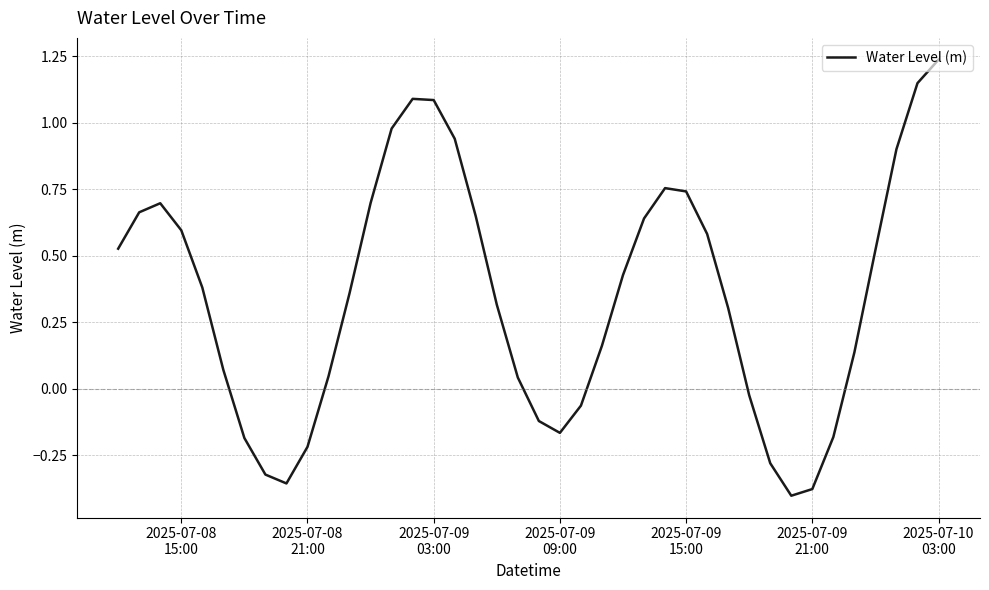

What is the difference between the maximum and minimum values?

1.6